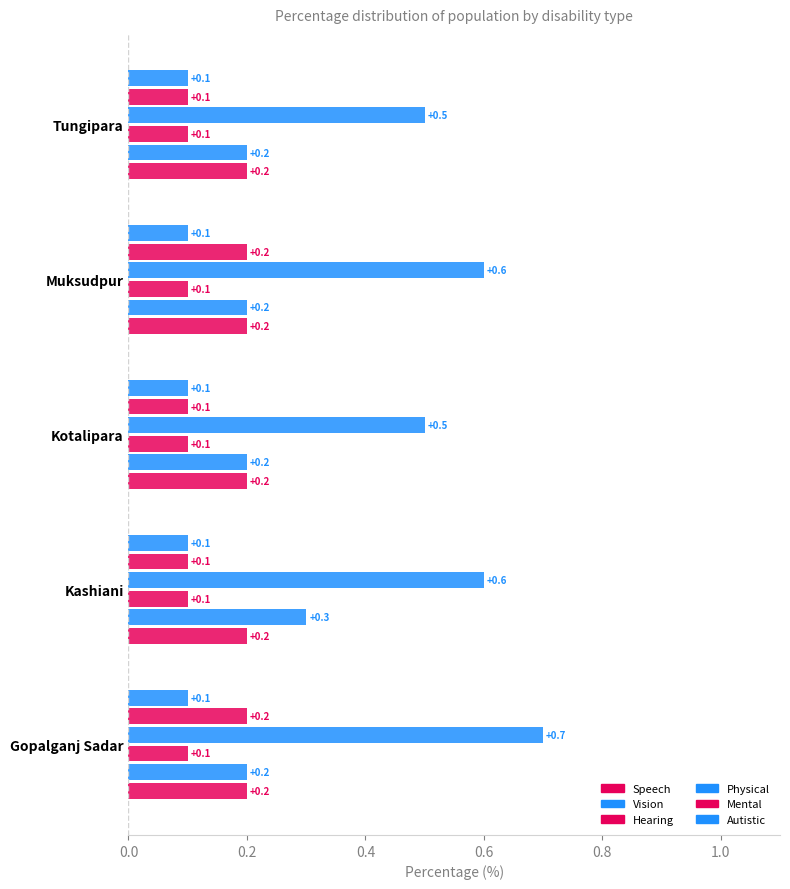

How many categories are shown in the chart?

5